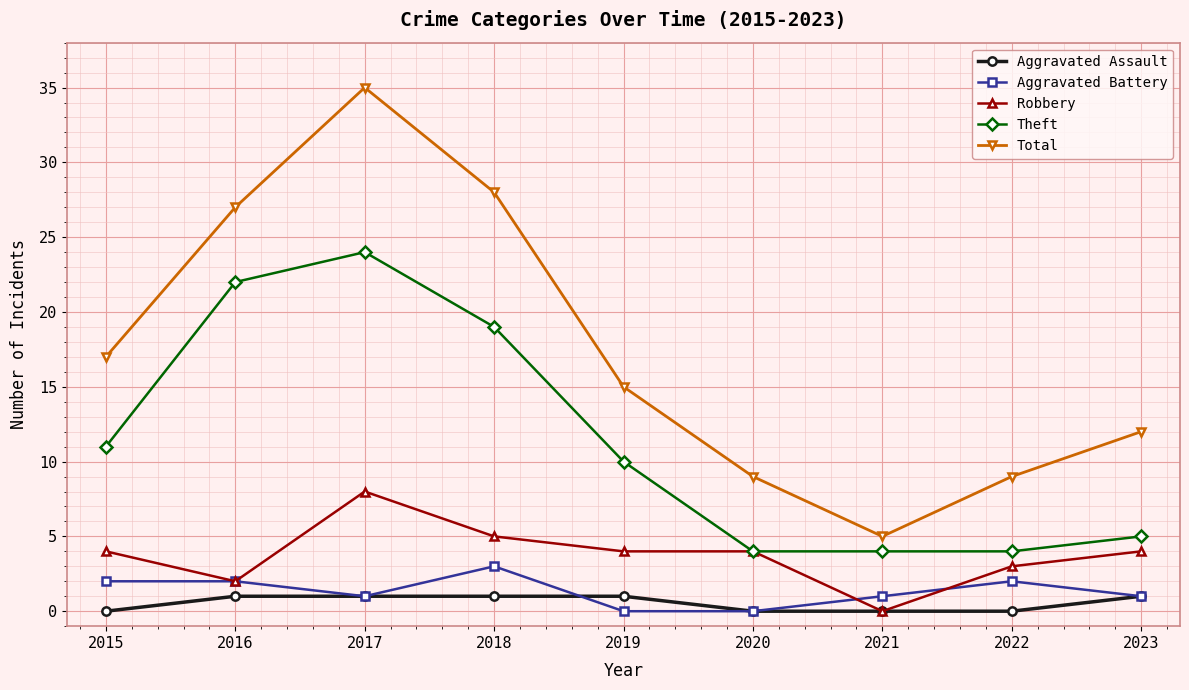

True or false: Theft and Total cross at least once.

False